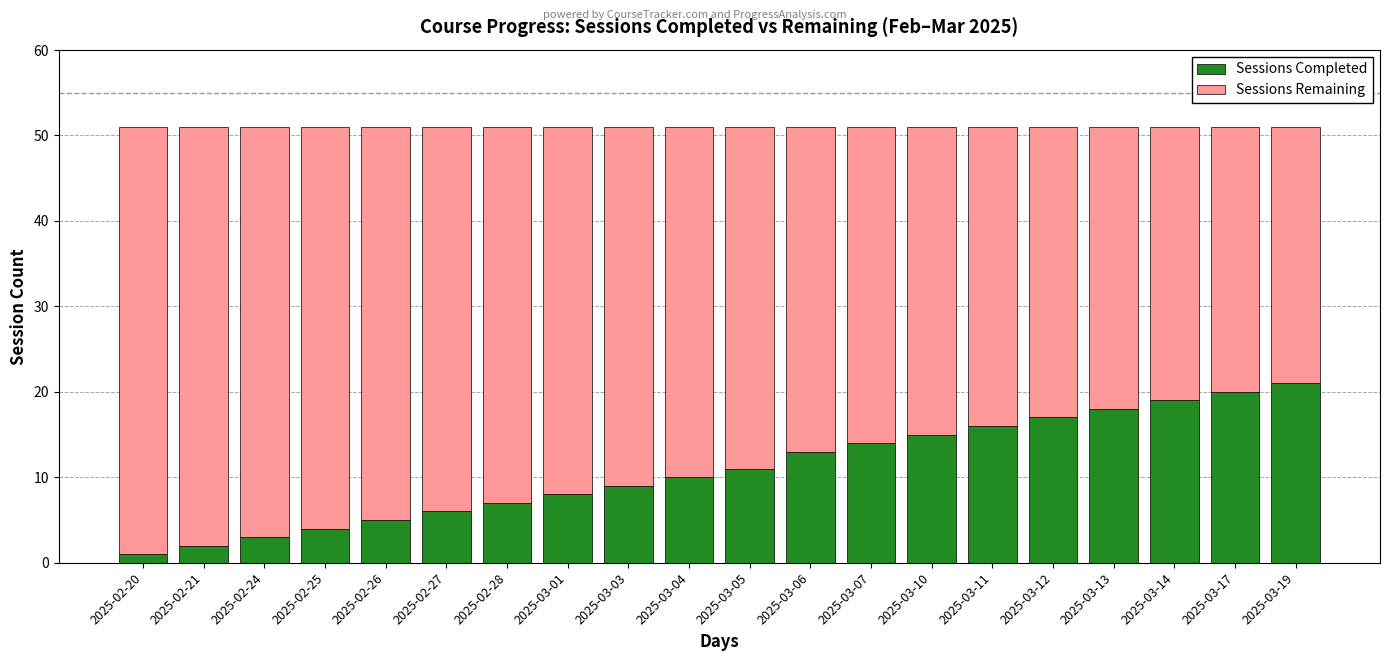

Is it true that Sessions Completed equals 21 at 2025-03-19?

True